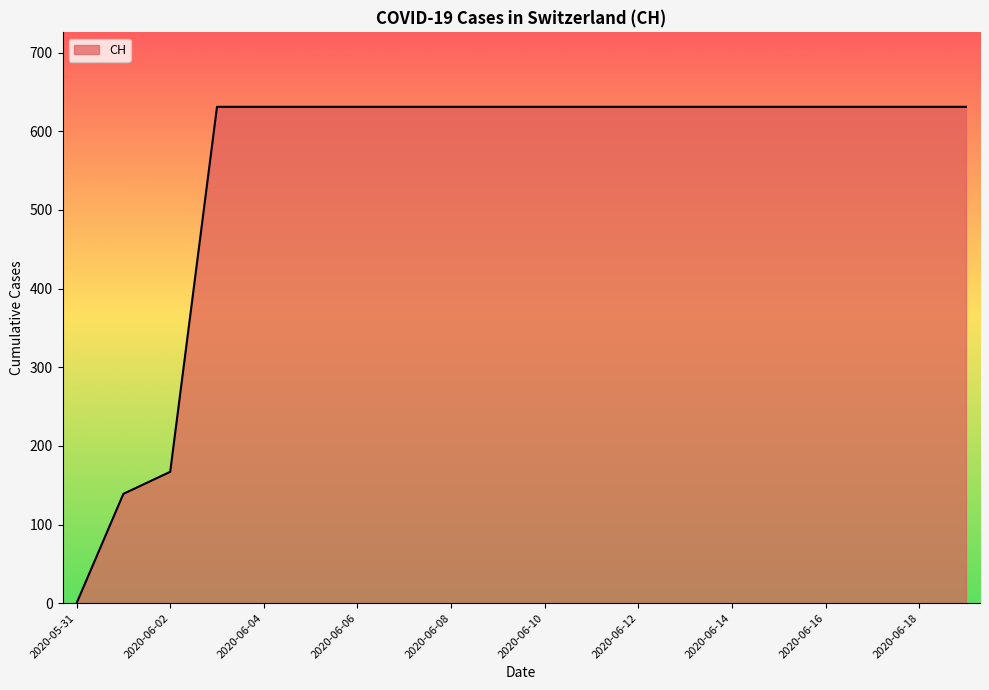

What is the greatest value displayed?

631